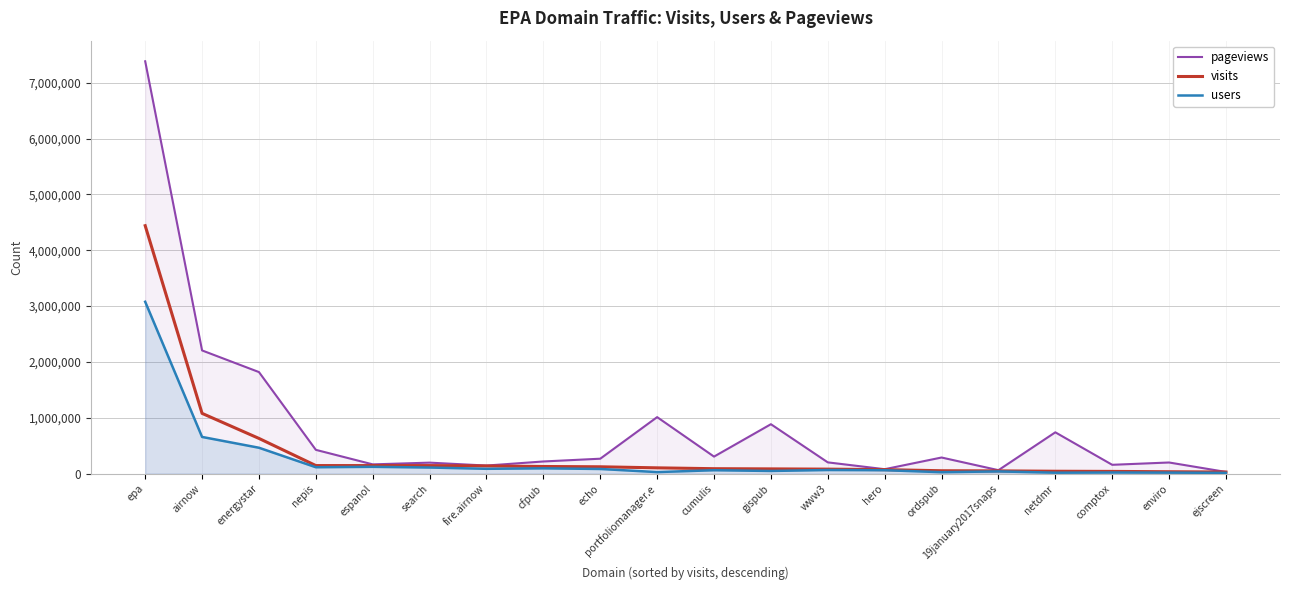

True or false: users has a value of 1482880 at epa.

False